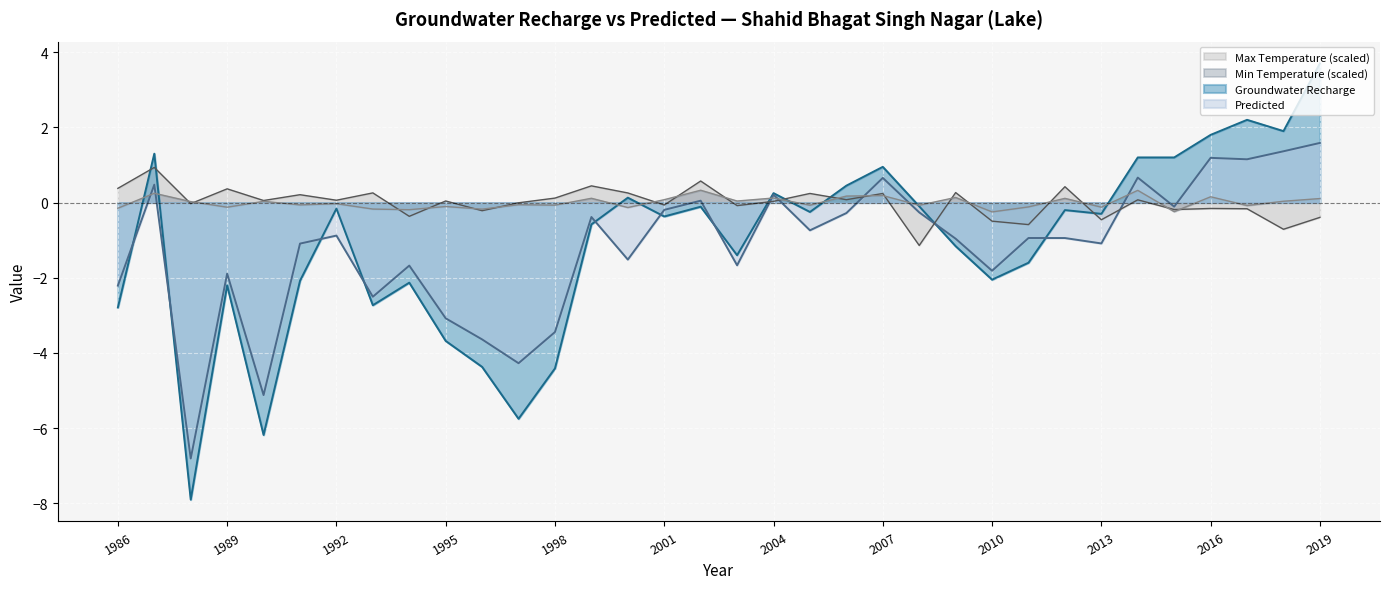

How many intersections are there between Groundwater Recharge and Max Temperature?

7